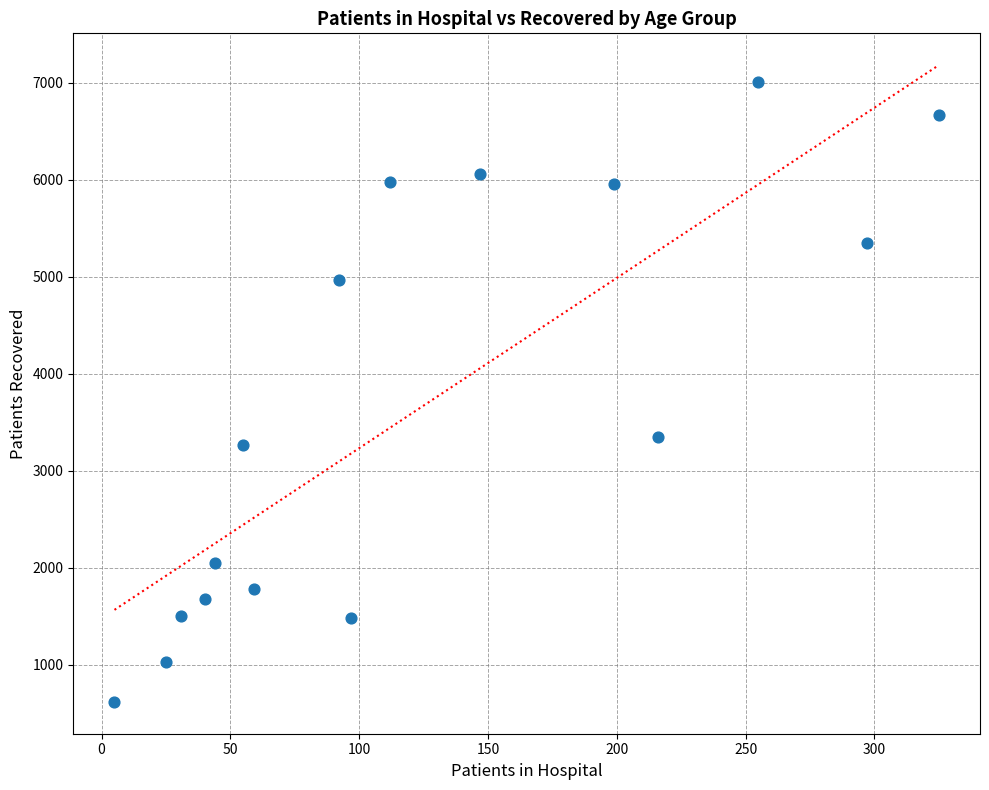

What Y value in the scatter plot is closest to 3811?

3351